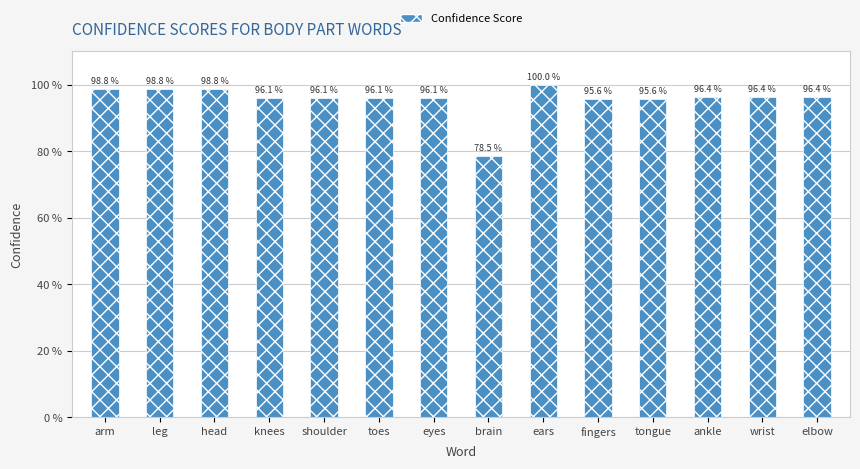

Is it true that the value at wrist is 0.3?

False